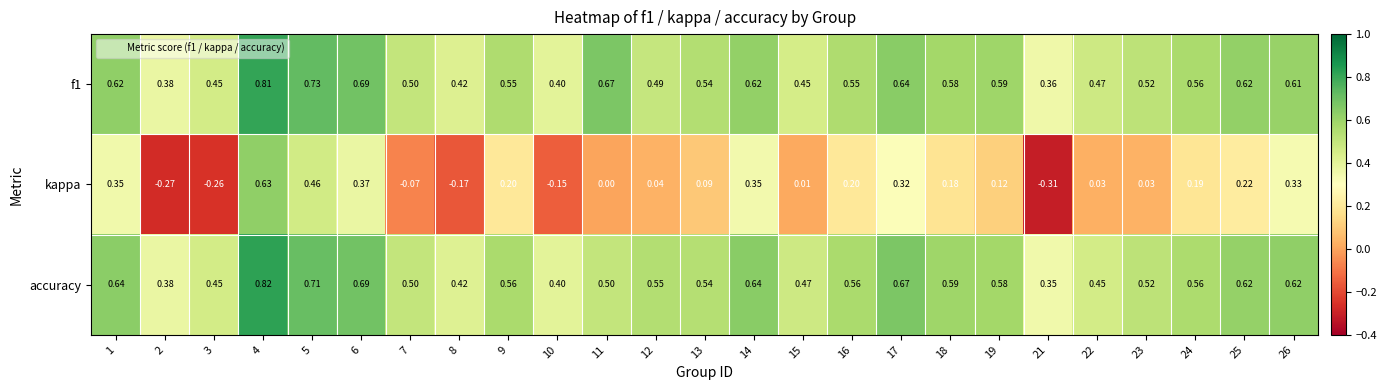

Between 1 and 7, which series saw the biggest shift?

kappa